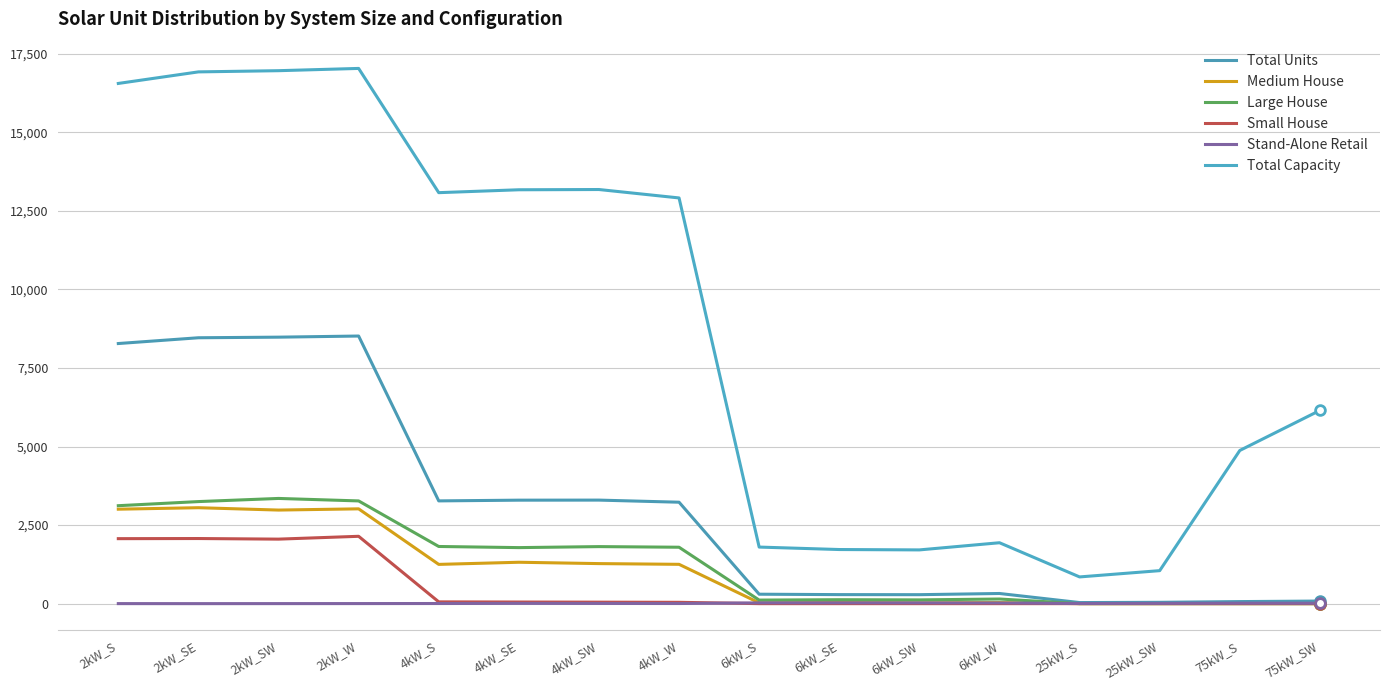

Where does the Stand-Alone Retail series first go above 8?

6kW_S